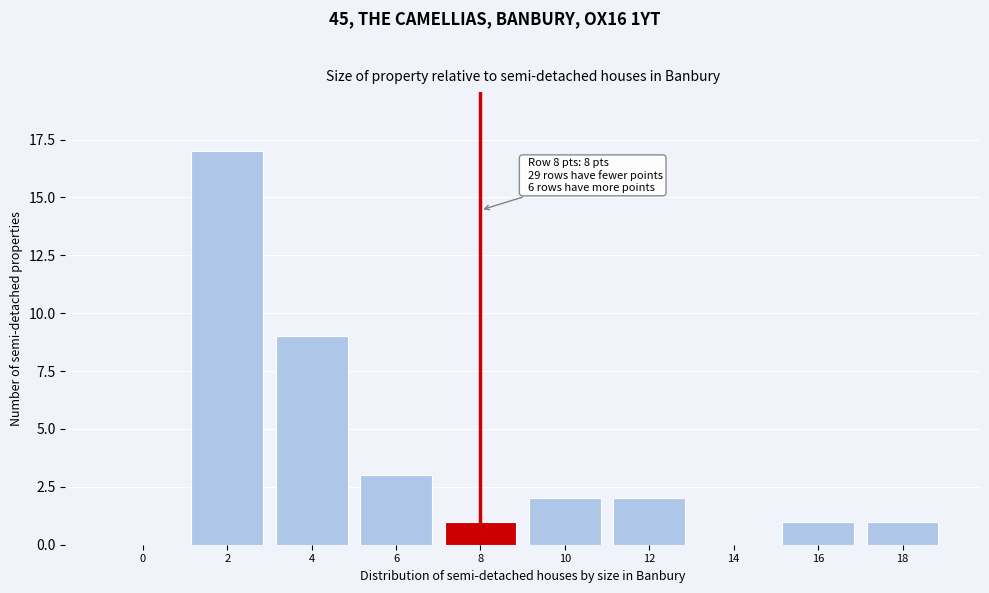

Reading left to right, transcribe all the data shown in this chart.

0=0	2=17	4=9	6=3	8=1	10=2	12=2	14=0	16=1	18=1